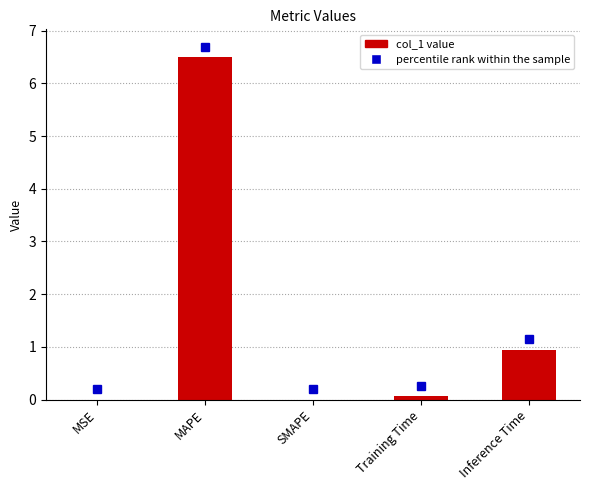

Is it true that the value at MAPE is 6.5?

True